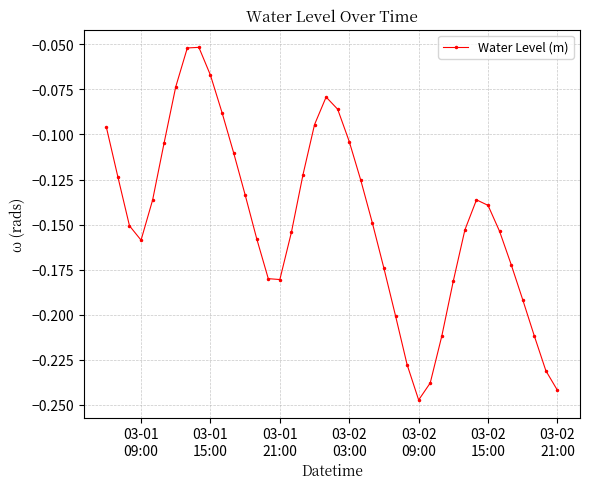

What is the difference between the second highest and minimum values?

0.2